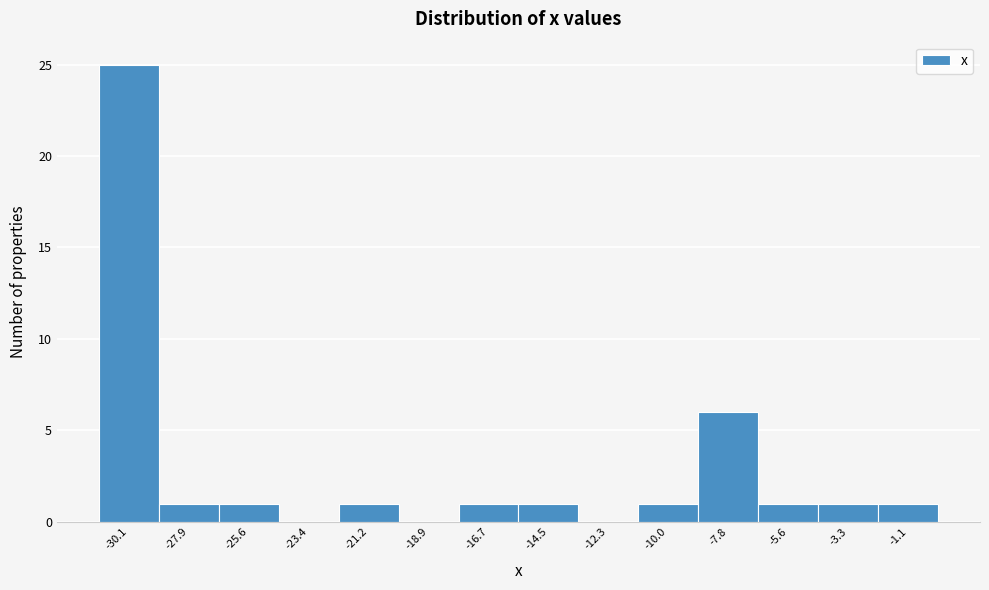

Over which range of the x-axis is the bar tallest?

-31.0 to -29.0